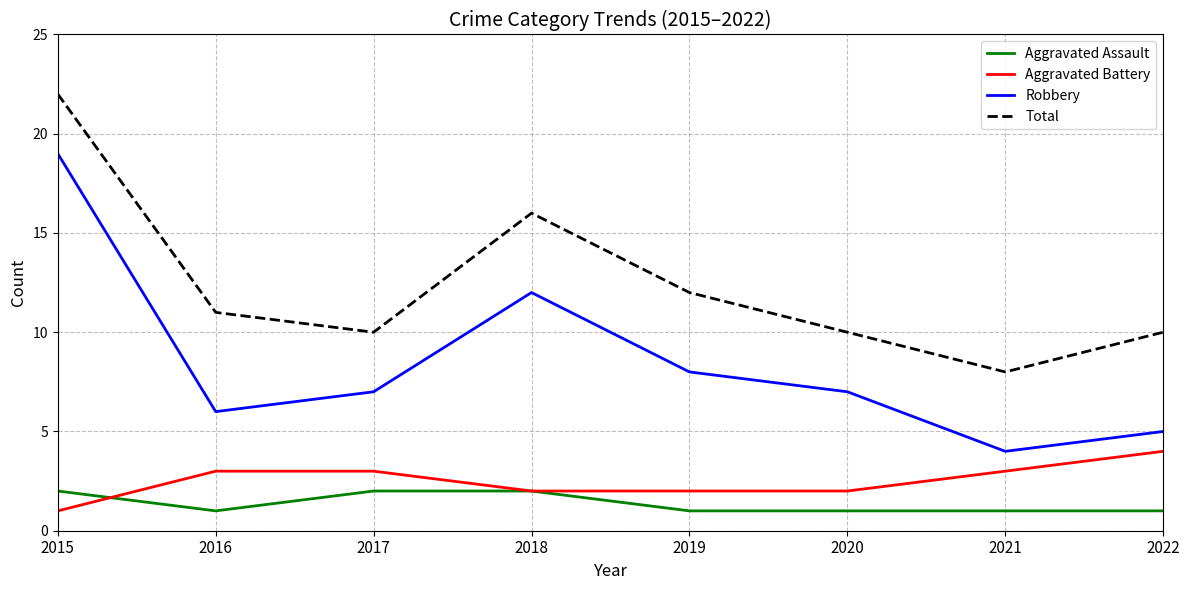

Is it true that Total equals 14 at 2022?

False